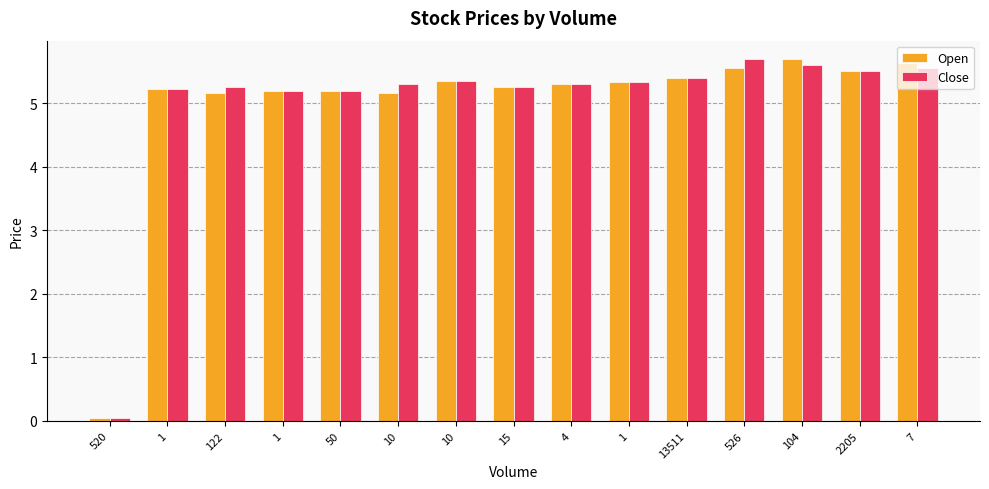

True or false: Open has a value of 2.4 at 15.

False